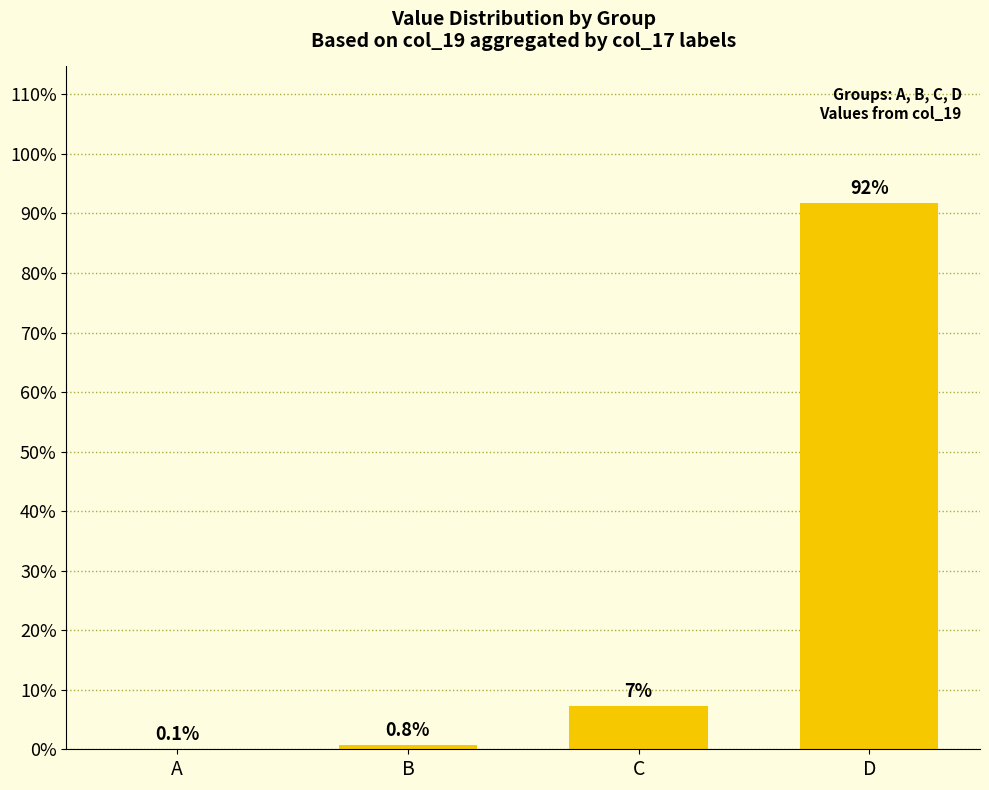

Where does the data first go above 7?

C